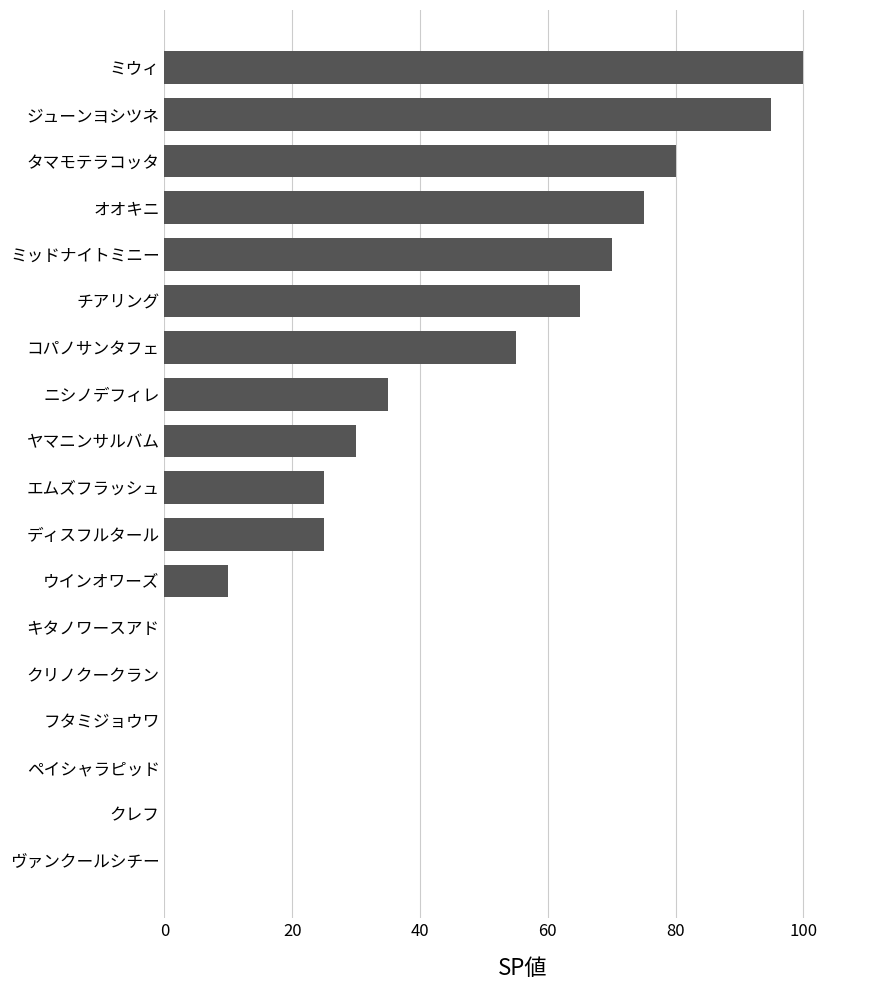

Where is the data nearest to the value 50?

コパノサンタフェ